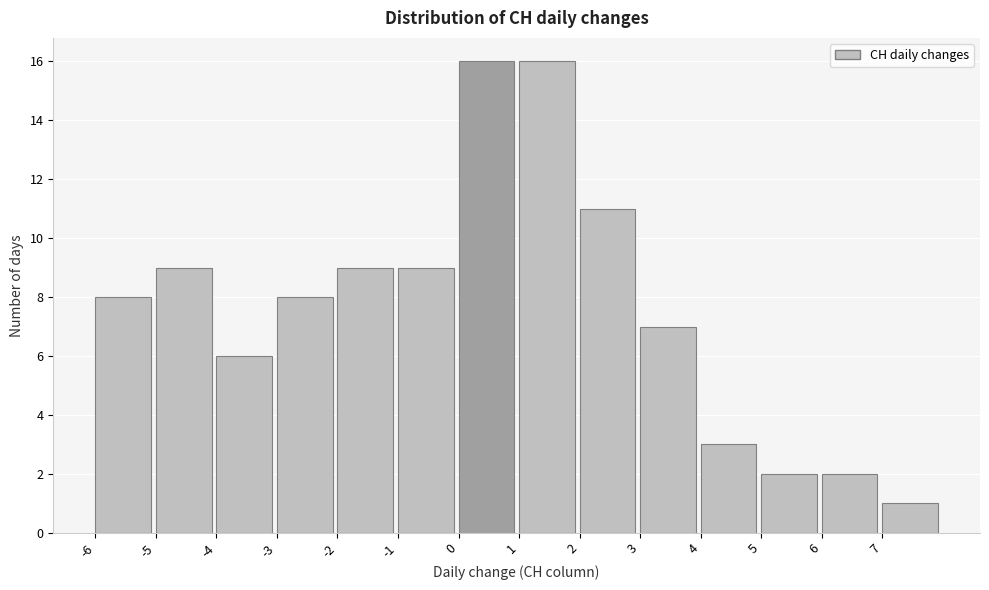

Reading left to right, transcribe this chart: for each bar, give the range it covers on the x-axis and its height. The values are not printed on the chart, so give them approximately, as read against the axis.

-6 to -5: 8
-5 to -4: 9
-4 to -3: 6
-3 to -2: 8
-2 to -1: 9
-1 to 0: 9
0 to 1: 16
1 to 2: 16
2 to 3: 11
3 to 4: 7
4 to 5: 3
5 to 6: 2
6 to 7: 2
7 to 8: 1